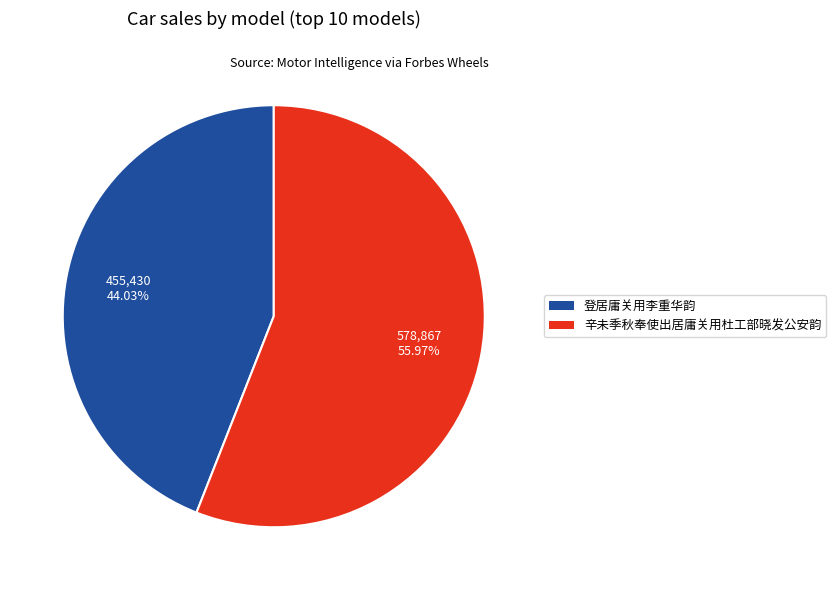

Do 辛未季秋奉使出居庸关用杜工部晓发公安韵 and 登居庸关用李重华韵 together represent more than half of the pie?

Yes